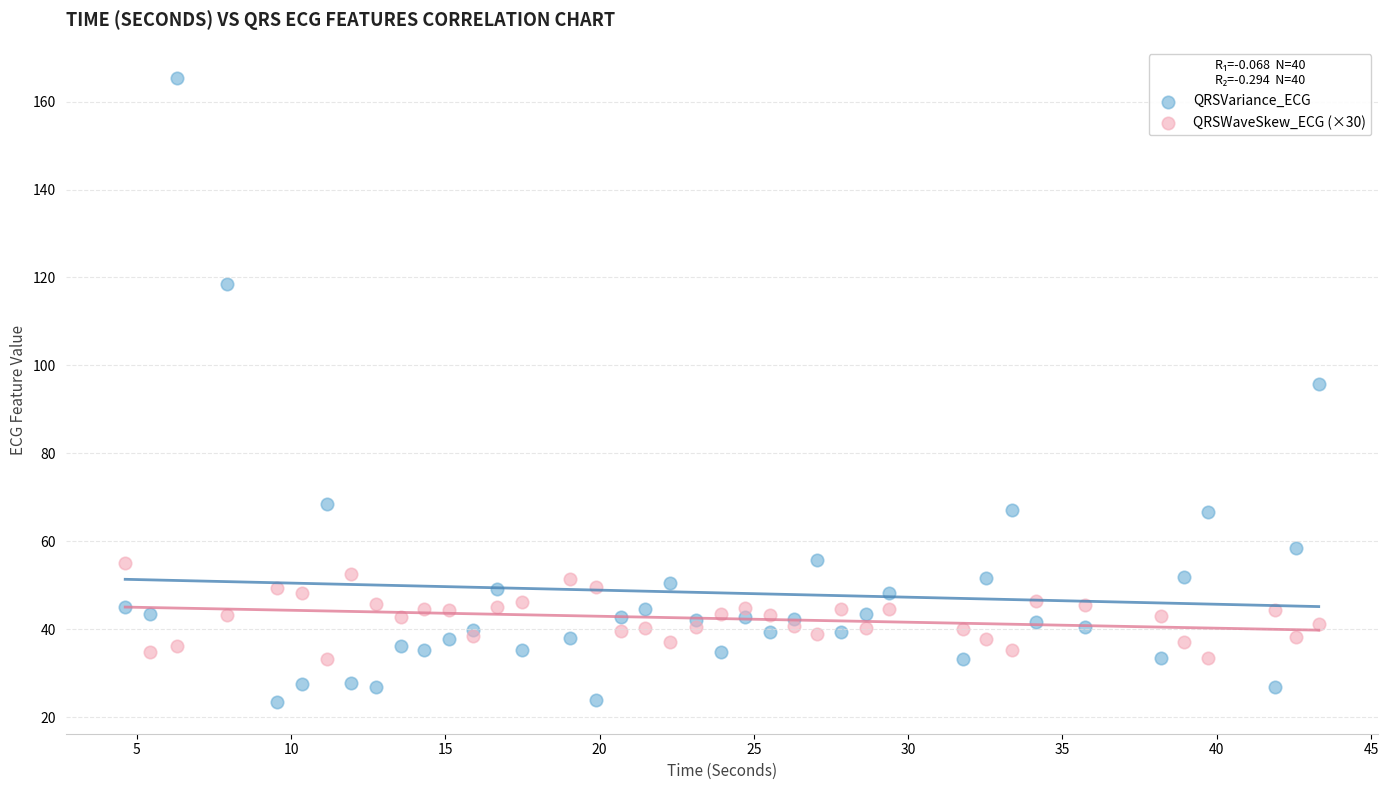

Which series reaches the maximum Y coordinate?

QRSVariance_ECG